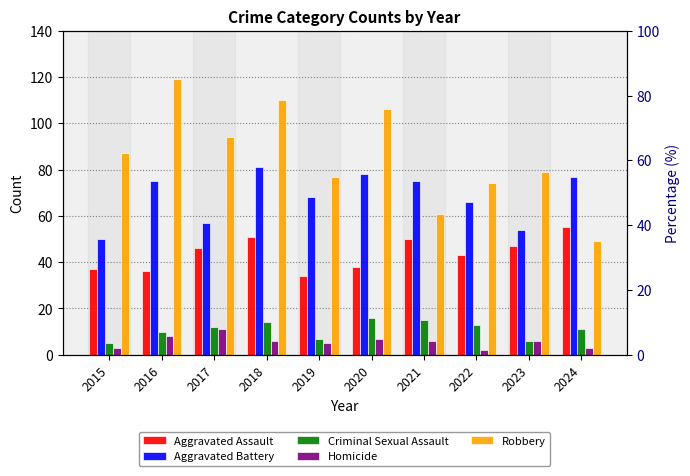

The value of Criminal Sexual Assault at 2020 is 16. True or false?

True